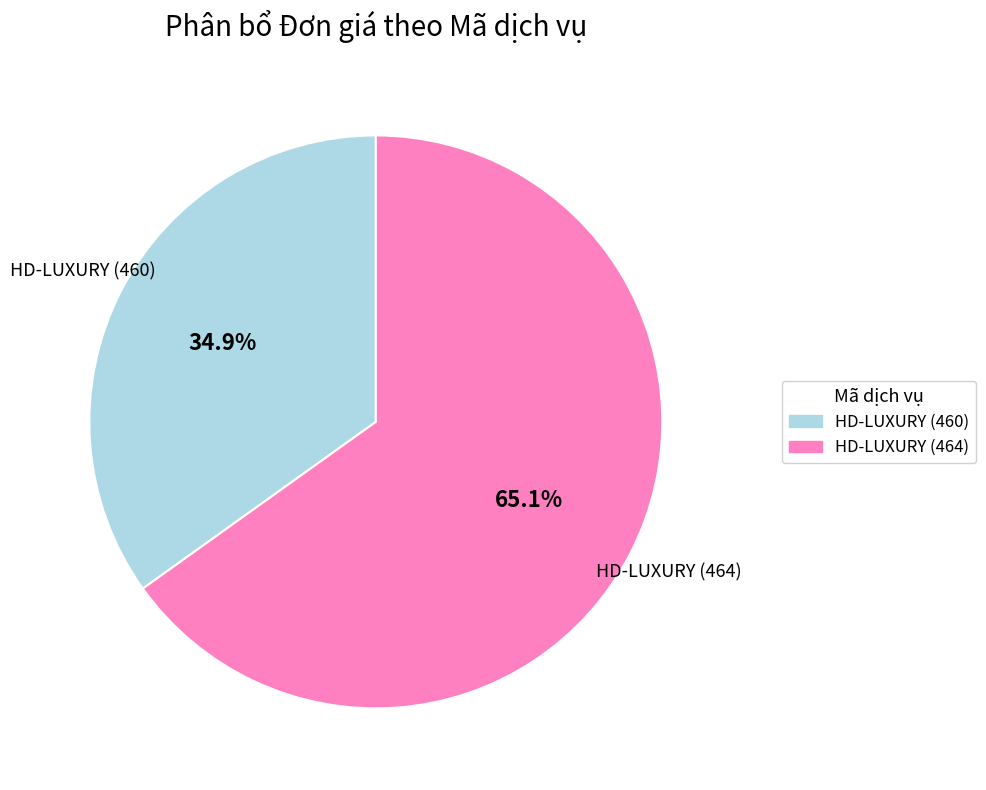

Which has a higher value, HD-LUXURY (464) or HD-LUXURY (460)?

HD-LUXURY (464)